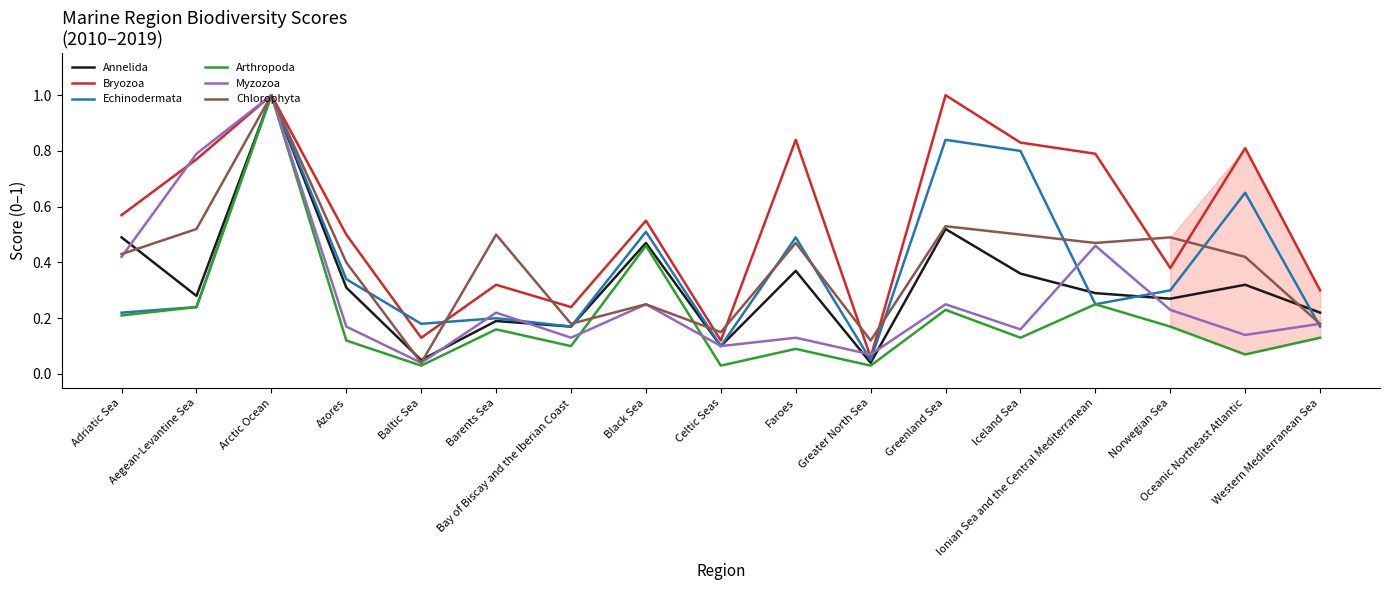

Which series has the largest total across all categories?

Bryozoa